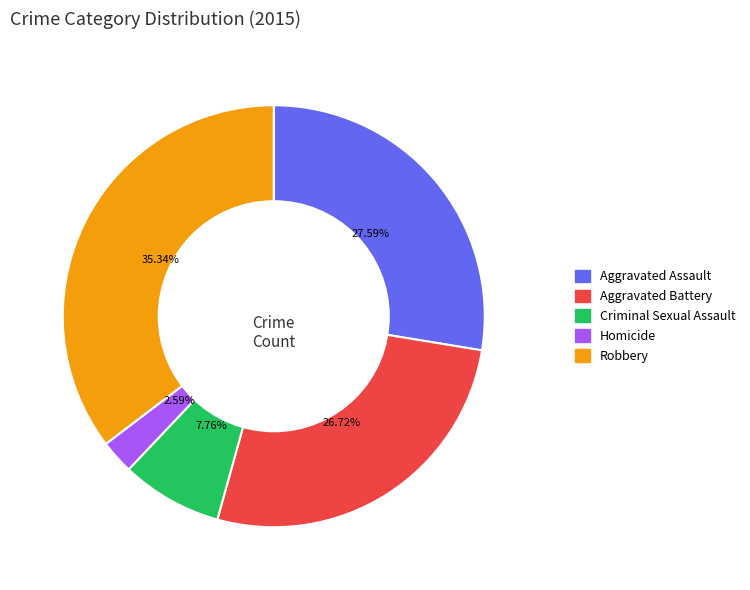

To the nearest percent, what is the difference between the Aggravated Battery and Robbery slice percentages?

9%